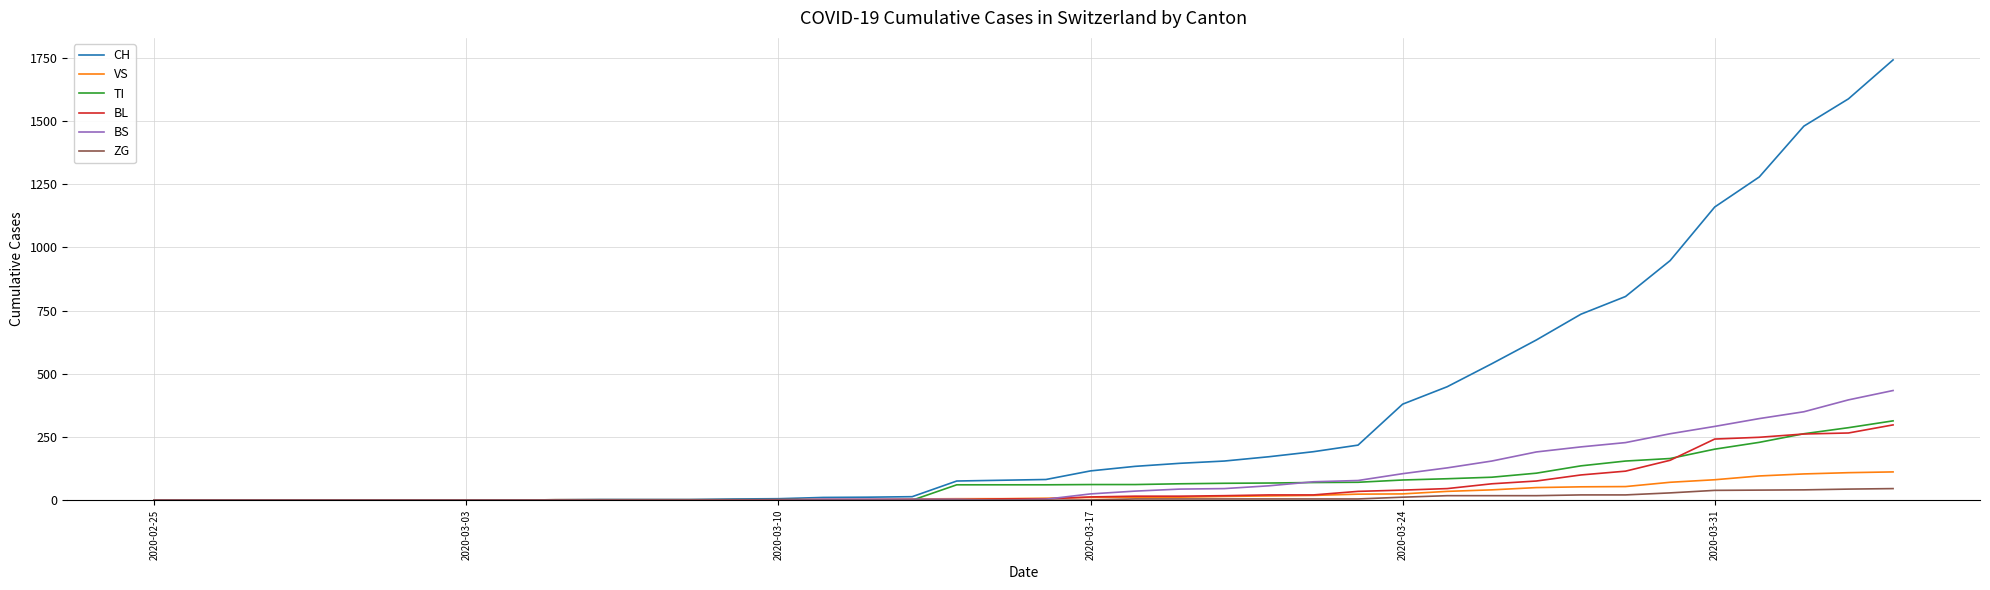

Which series has the largest range (max minus min)?

CH